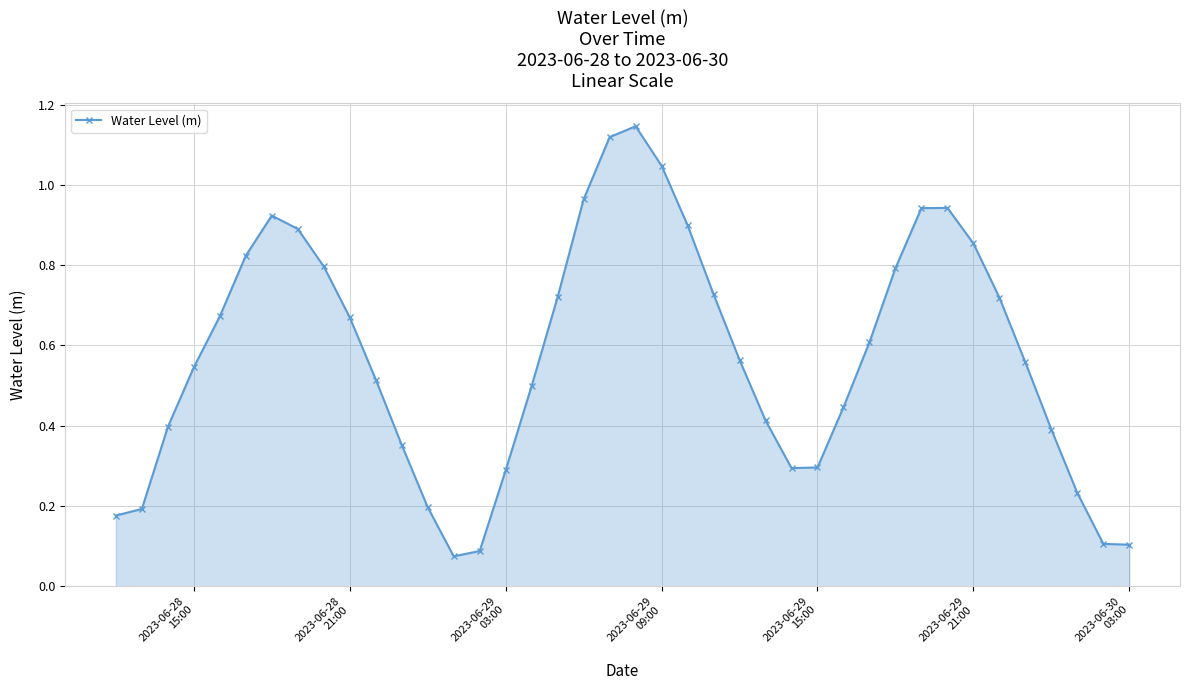

What is the sum of all values?

23.0